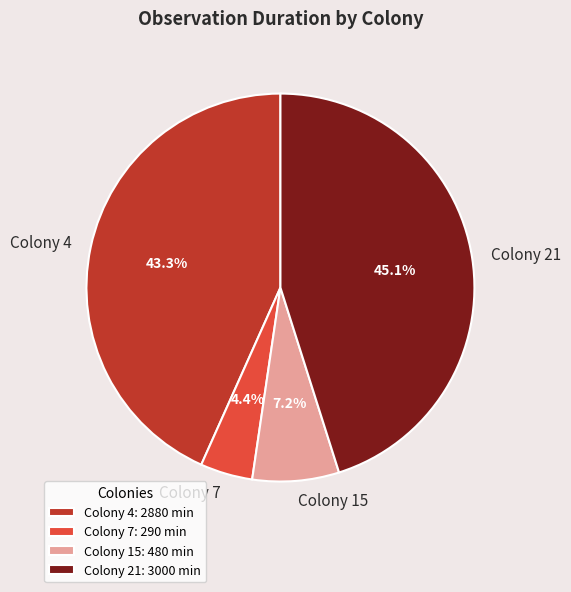

To the nearest percent, what is the average slice percentage?

25%